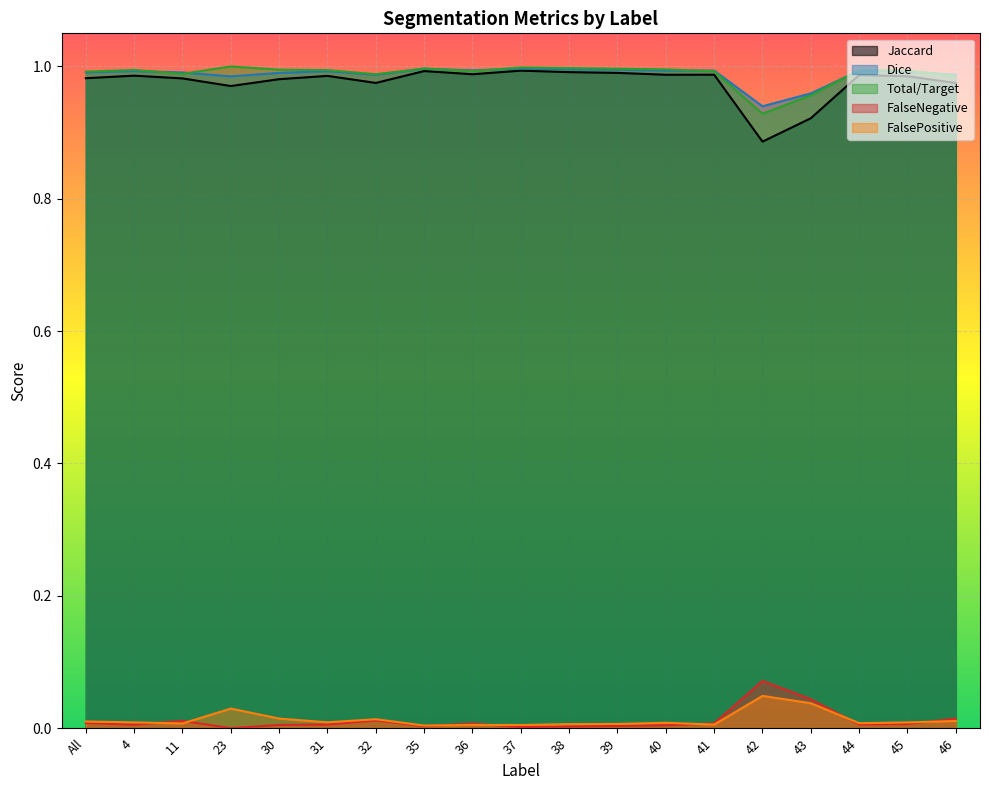

What are all the series names shown in the legend?

Jaccard, Dice, Total/Target, FalseNegative, FalsePositive